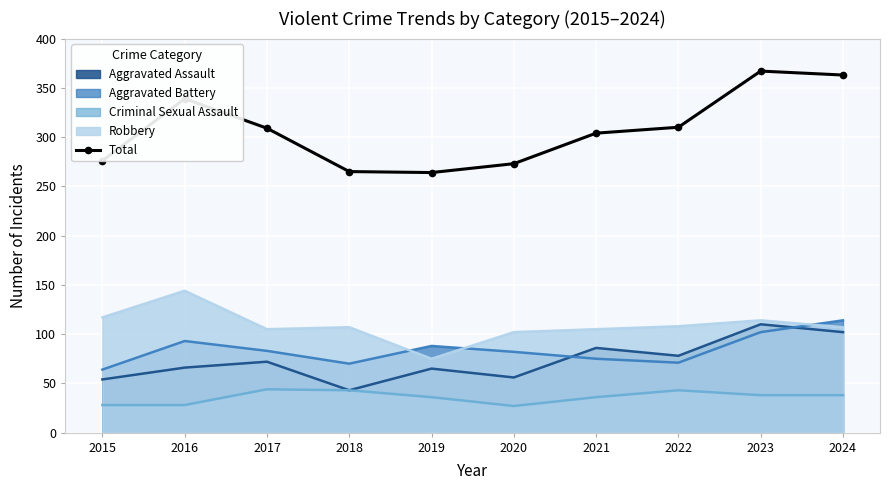

What is the value of the 1st point from the left?

276